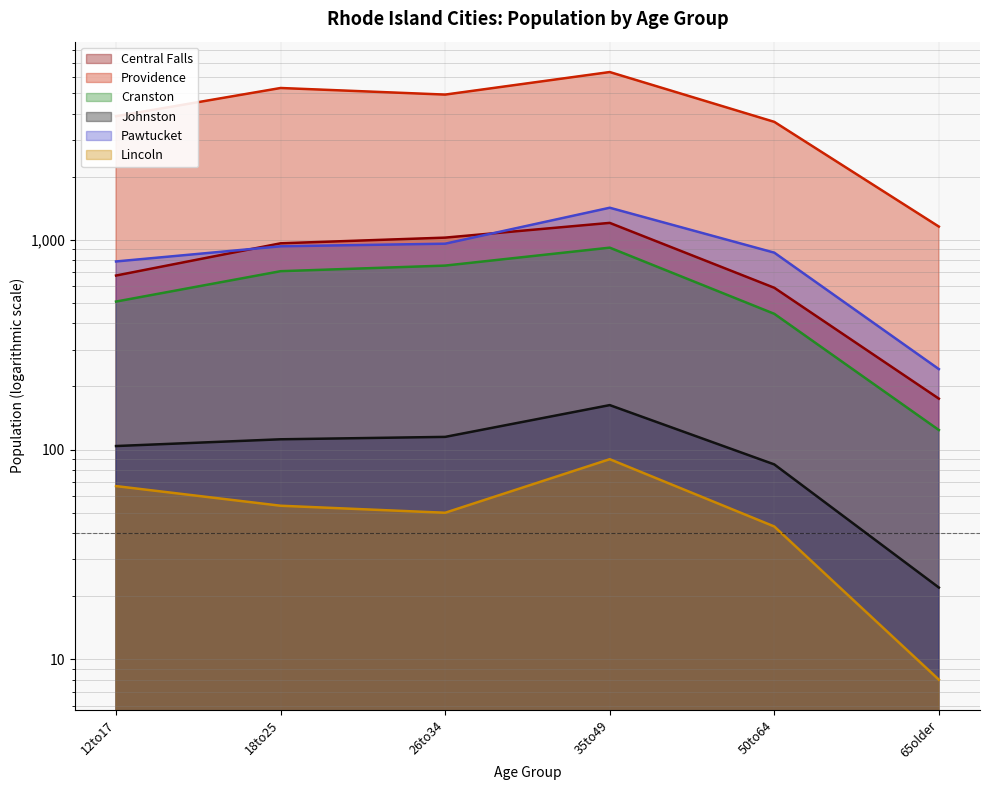

In Cranston, how many points are higher than both neighbors (excluding endpoints)?

1